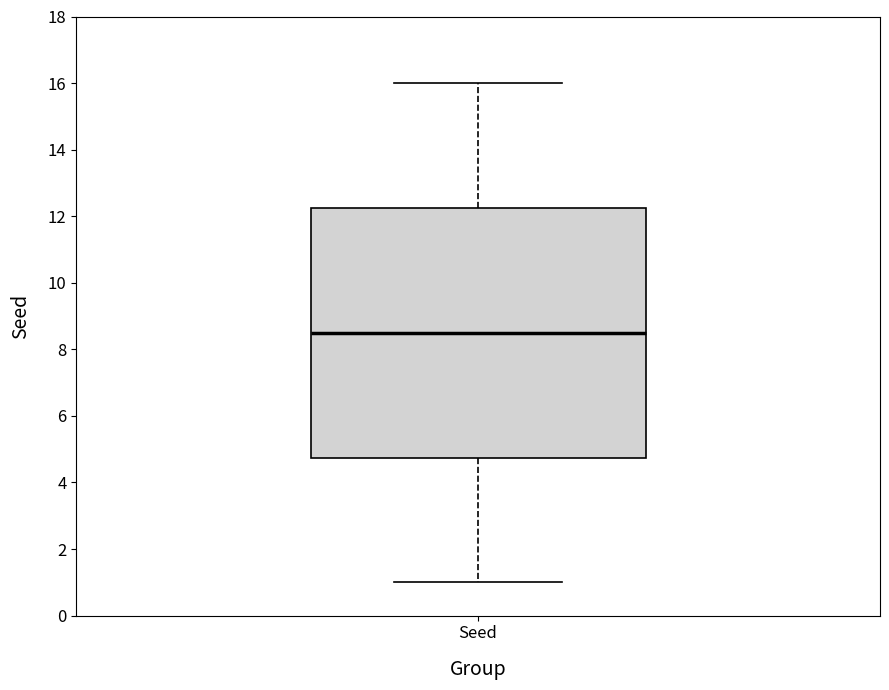

Read this box plot against the y-axis: the position of the median line, the range covered by the box, and the ends of both whiskers. The values are not printed on the chart, so give them approximately, as read against the axis.

median 8.6, box 4.8 to 12.2, whiskers 1.0 to 16.0